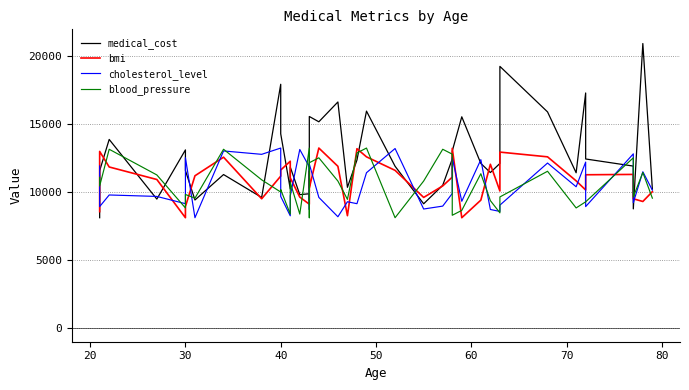

Does the chart display data point markers on the line(s)?

No